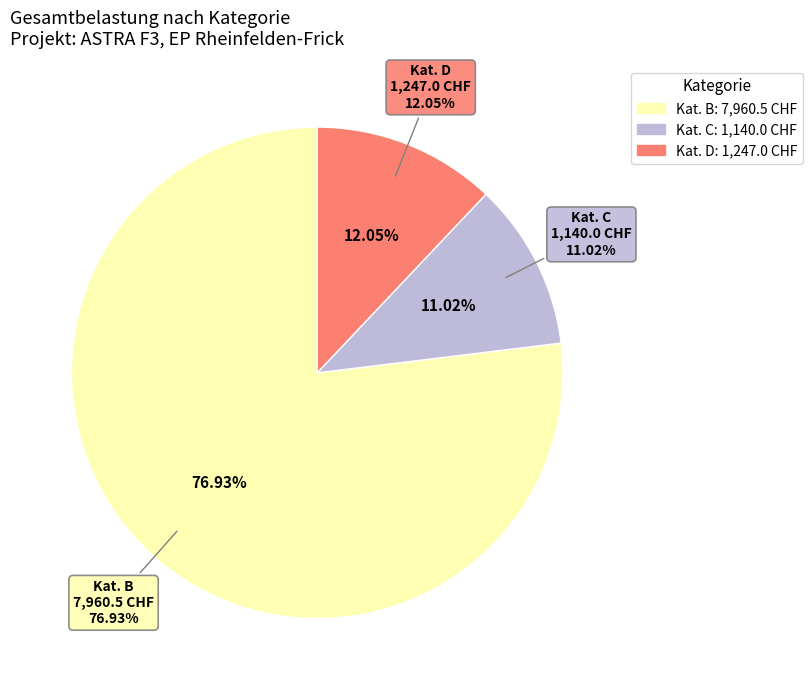

True or false: F accounts for 1% of the total.

False